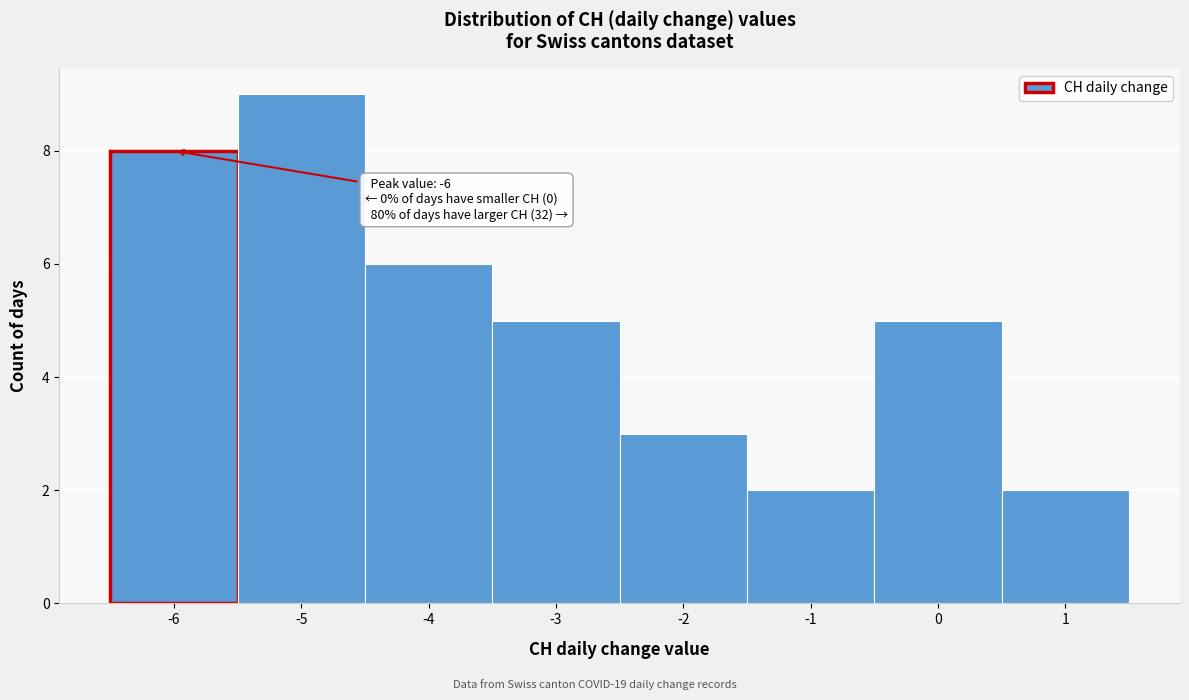

Which range on the x-axis has the tallest bar?

-5.5 to -4.5